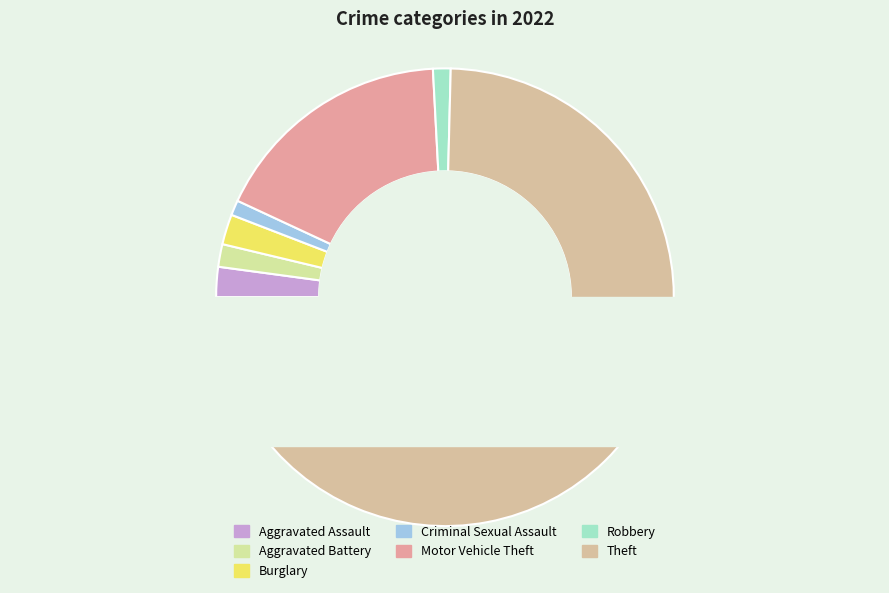

To the nearest percent, what portion does Burglary represent?

2%